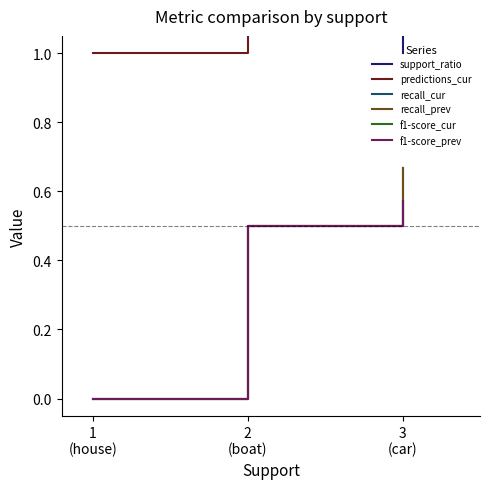

Is the value of recall_prev at 3
(car) greater than the value of predictions_cur at 2
(boat)?

No